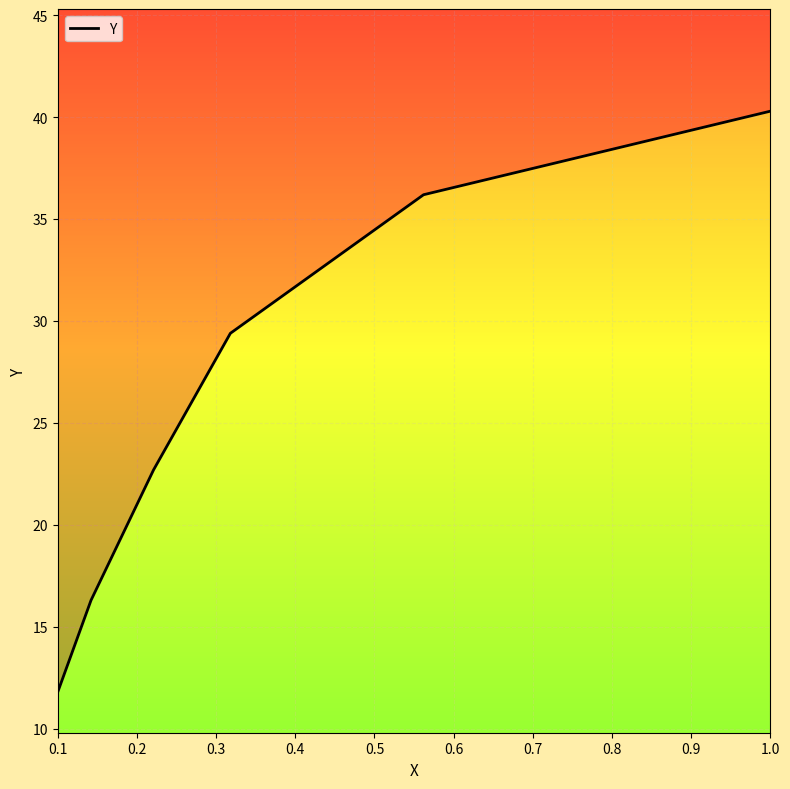

Reading left to right, extract all data points from this chart.

11.8	16.3	22.7	29.4	36.2	40.3